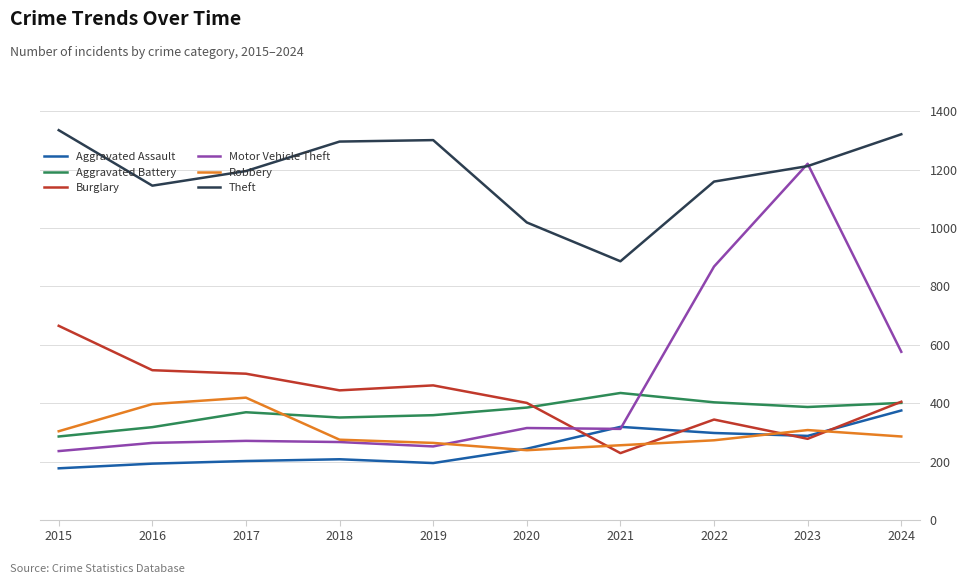

Which series has the largest range (max minus min)?

Motor Vehicle Theft